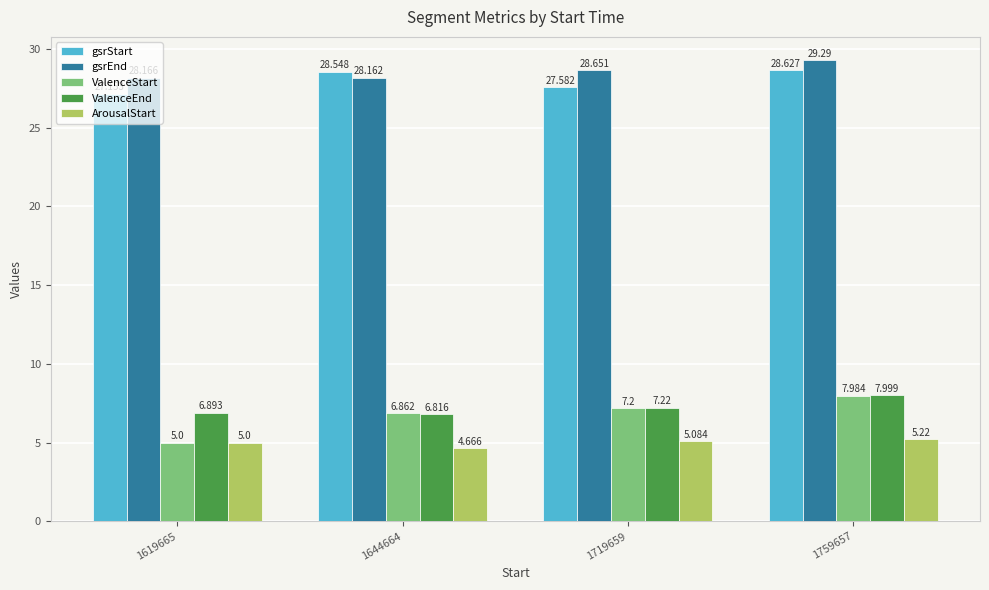

Which series has the largest total across all categories?

gsrEnd